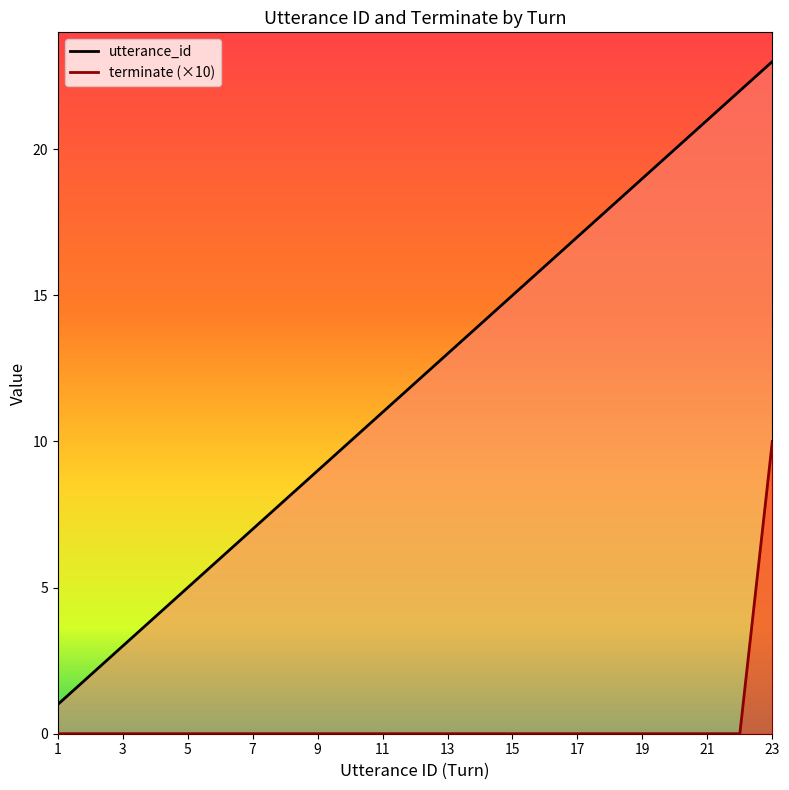

Where is terminate nearest to the value 5?

1